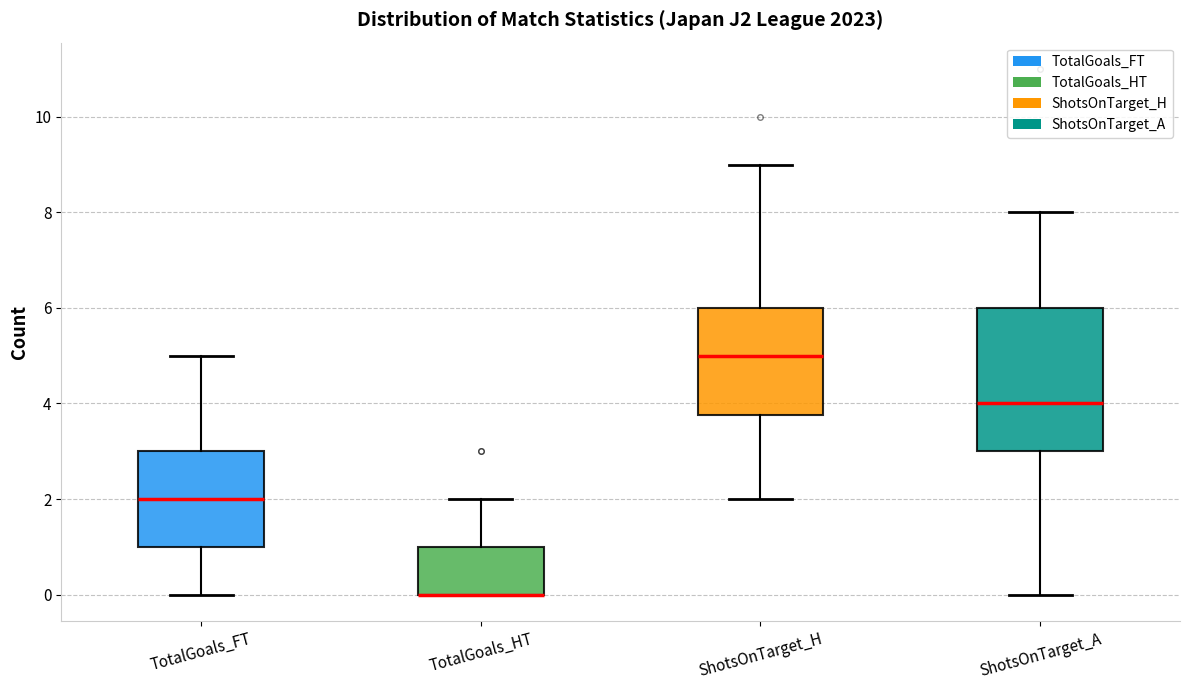

Reading left to right, read every box against the y-axis: the position of its median line, the range the box covers, and the ends of its whiskers. The values are not printed on the chart, so give them approximately, as read against the axis.

TotalGoals_FT: median 2.0, box 1.0 to 3.0, whiskers 0.0 to 5.0
TotalGoals_HT: median 0.0 (drawn on the box's lower edge), box 0.0 to 1.0, whiskers 0.0 to 2.0
ShotsOnTarget_H: median 5.0, box 3.8 to 6.0, whiskers 2.0 to 9.0
ShotsOnTarget_A: median 4.0, box 3.0 to 6.0, whiskers 0.0 to 8.0